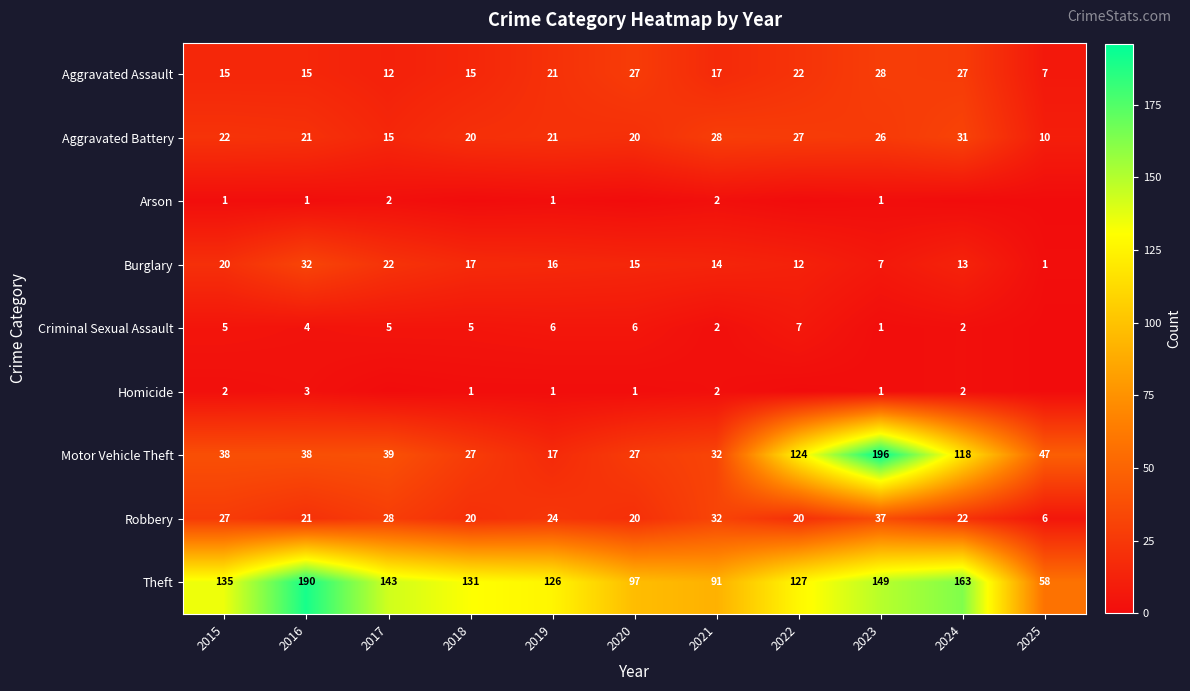

Read the Aggravated Battery value at 2017, to the nearest 10.

20